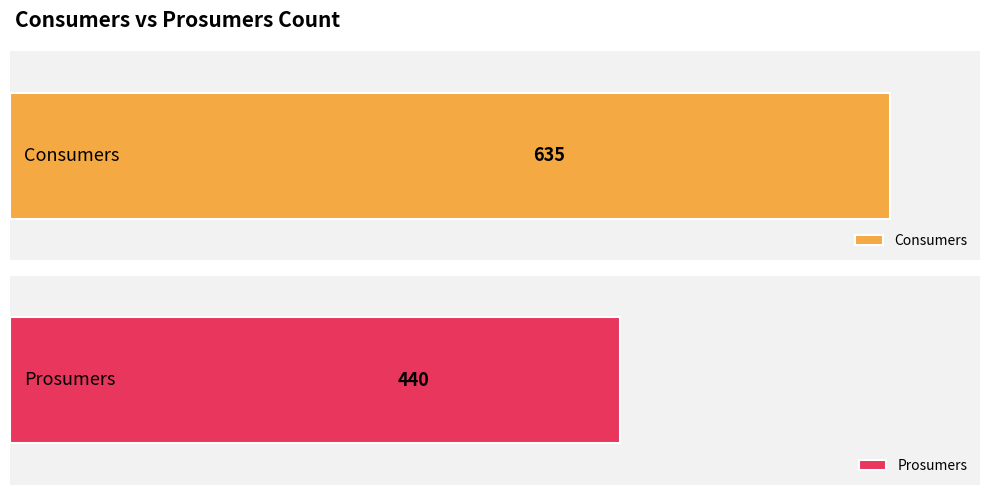

Rank the series at 6 from lowest to highest value.

Prosumers, Consumers